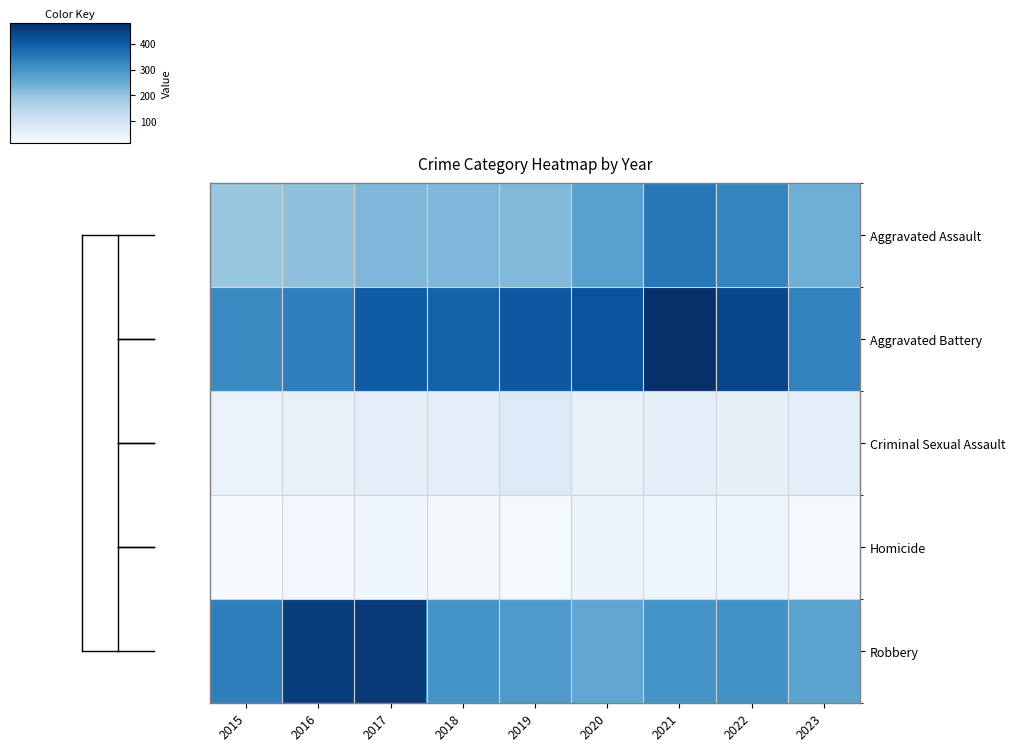

Reading left to right, transcribe all the data shown in this chart.

Aggravated Assault: 2015=194	2016=206	2017=225	2018=225	2019=223	2020=273	2021=352	2022=327	2023=245
Aggravated Battery: 2015=316	2016=336	2017=400	2018=389	2019=407	2020=416	2021=479	2022=439	2023=332
Criminal Sexual Assault: 2015=46	2016=50	2017=61	2018=59	2019=77	2020=48	2021=61	2022=54	2023=62
Homicide: 2015=15	2016=26	2017=33	2018=25	2019=22	2020=41	2021=38	2022=36	2023=19
Robbery: 2015=337	2016=454	2017=460	2018=301	2019=287	2020=263	2021=300	2022=304	2023=269